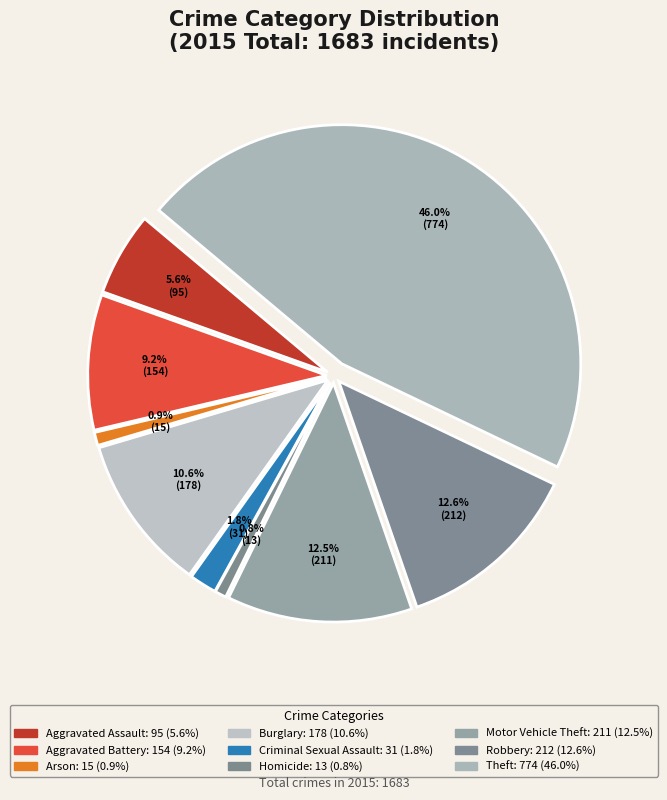

To the nearest percent, what portion does Motor Vehicle Theft represent?

13%